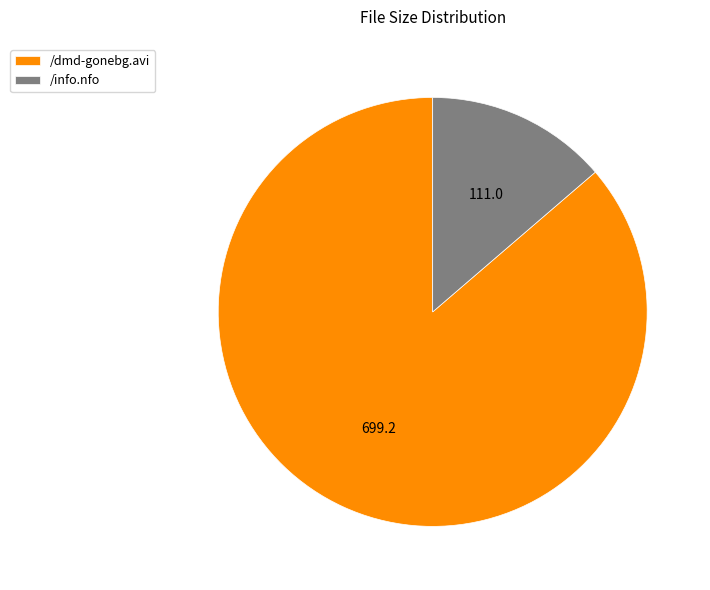

Which has a higher value, /dmd-gonebg.avi or /info.nfo?

/dmd-gonebg.avi